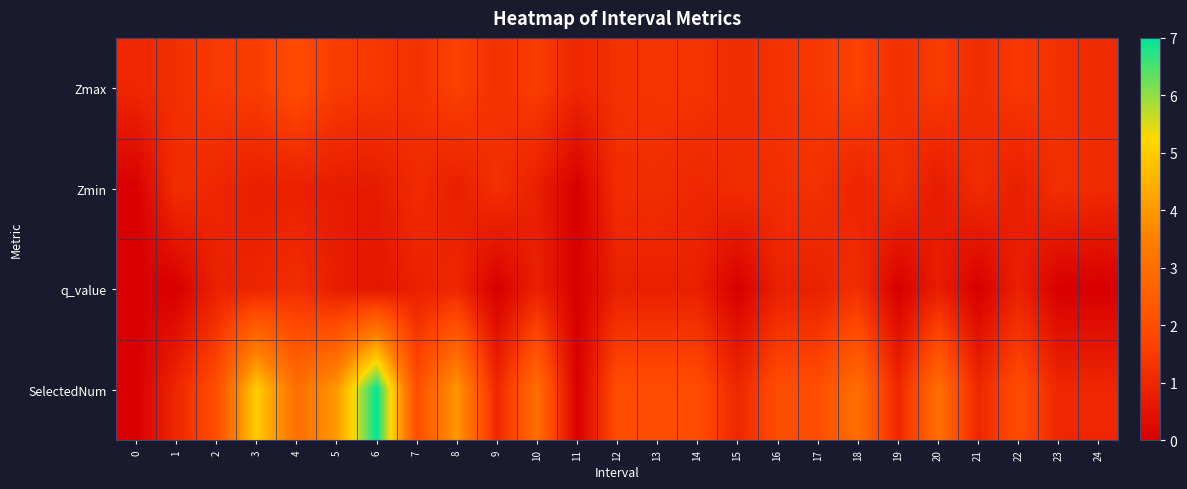

Reading right to left, list all the values displayed in this chart.

Zmax: 24=1.1	23=1.2	22=1.4	21=1.1	20=1.5	19=1.2	18=1.7	17=1.4	16=1.3	15=1.1	14=1.3	13=1.3	12=1.3	11=1.0	10=1.5	9=1.2	8=1.7	7=1.3	6=1.4	5=1.5	4=2.0	3=1.5	2=1.5	1=1.2	0=1.0
Zmin: 24=1.1	23=1.2	22=0.8	21=1.1	20=0.7	19=1.2	18=0.9	17=1.3	16=1.2	15=1.1	14=1.0	13=1.2	12=1.2	11=0.0	10=0.8	9=1.2	8=0.8	7=1.1	6=0.7	5=0.7	4=0.8	3=0.8	2=1.0	1=1.2	0=0.0
q_value: 24=0.0	23=0.0	22=0.8	21=0.0	20=0.8	19=0.0	18=1.2	17=0.8	16=0.8	15=0.0	14=0.8	13=0.8	12=0.8	11=0.0	10=0.8	9=0.0	8=1.0	7=0.8	6=0.6	5=0.7	4=1.2	3=0.9	2=0.8	1=0.0	0=0.0
SelectedNum: 24=1.0	23=1.0	22=2.0	21=1.0	20=3.0	19=1.0	18=3.0	17=2.0	16=2.0	15=1.0	14=2.0	13=2.0	12=2.0	11=0.0	10=3.0	9=1.0	8=4.0	7=2.0	6=7.0	5=4.0	4=3.0	3=5.0	2=2.0	1=1.0	0=0.0